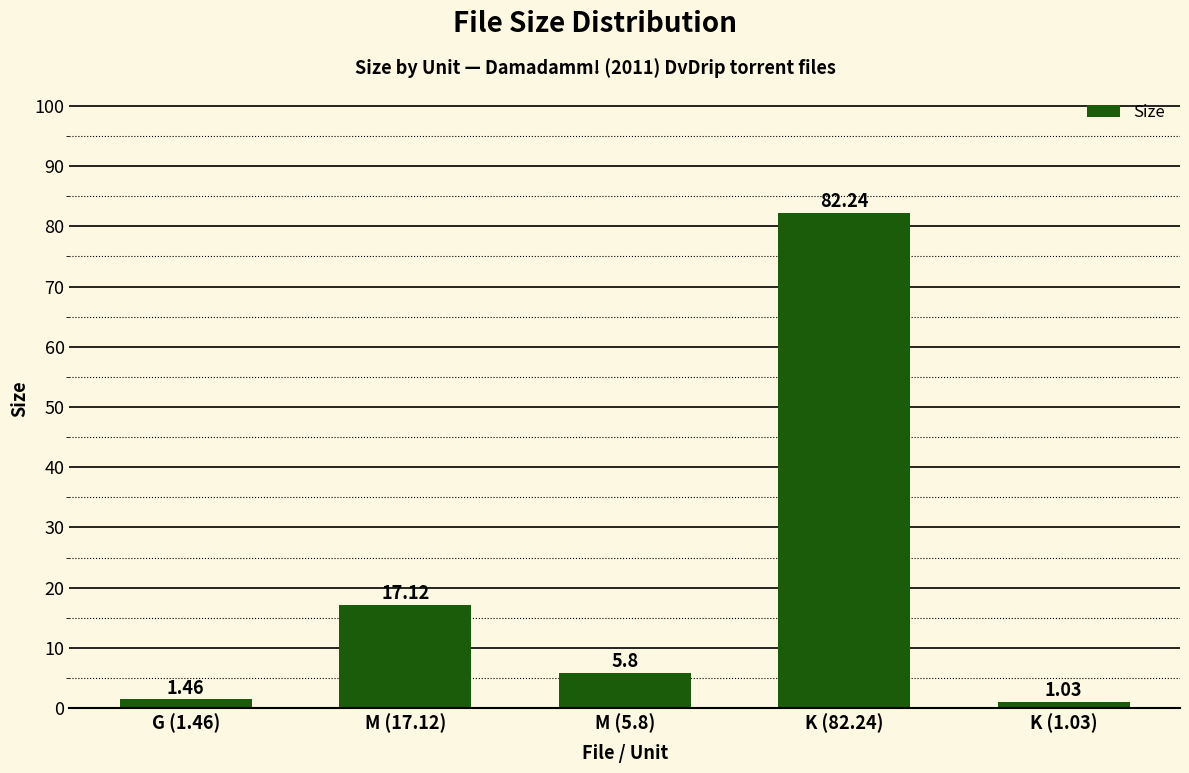

List the labels in order of value, smallest first.

K (1.03), G (1.46), M (5.8), M (17.12), K (82.24)